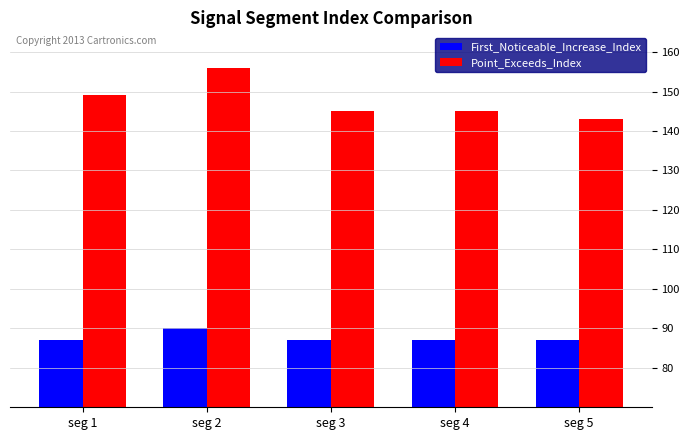

Which series has the largest range (max minus min)?

Point_Exceeds_Index